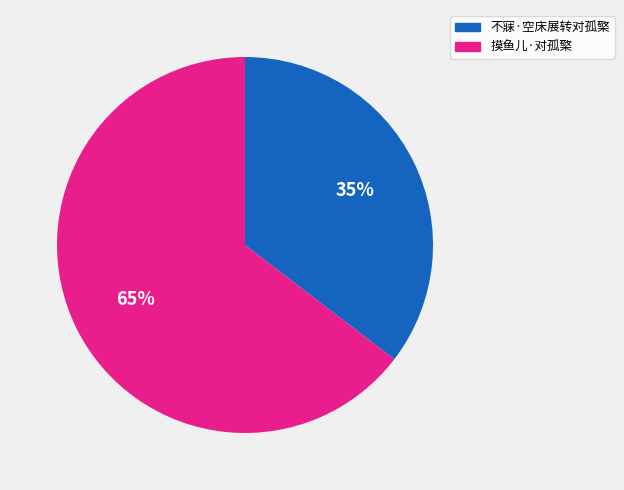

Count the number of slices in the pie.

2